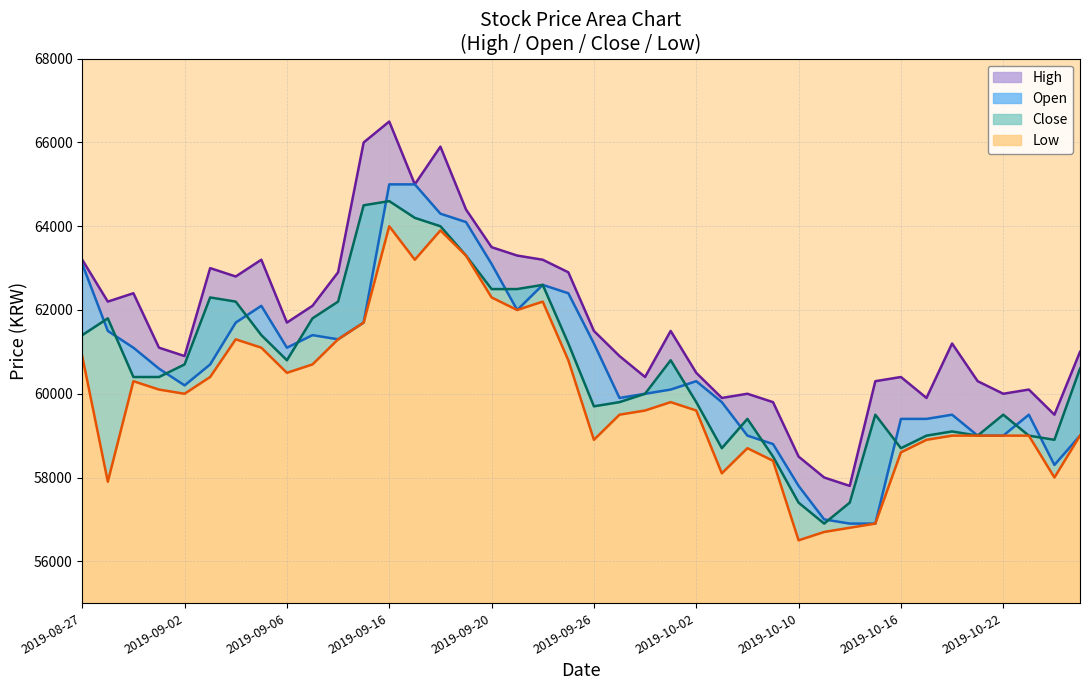

At which label does Low first exceed 59800?

2019-08-27